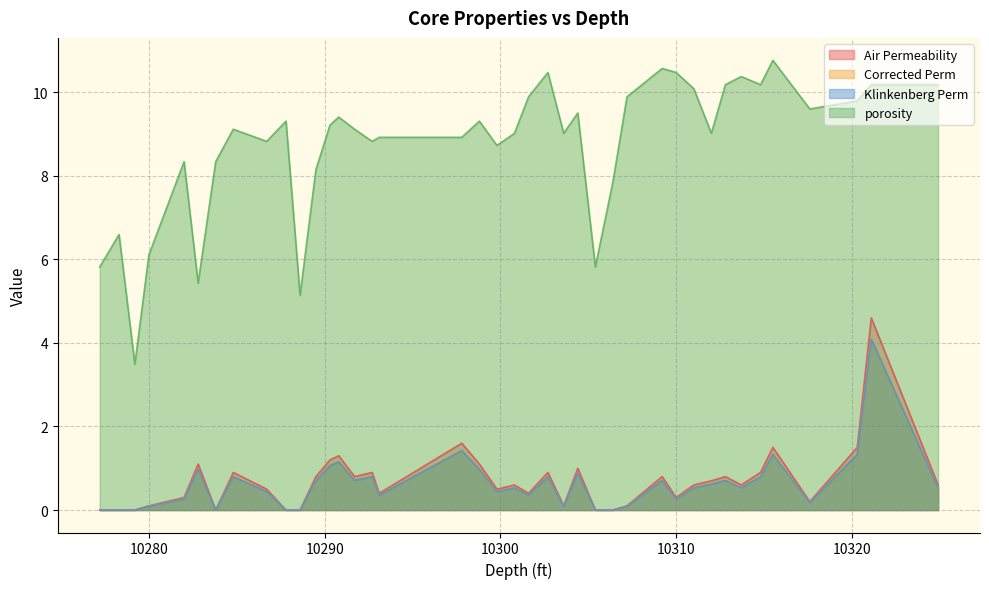

What is the difference between the maximum and minimum values in the Corrected Perm series?

4.1